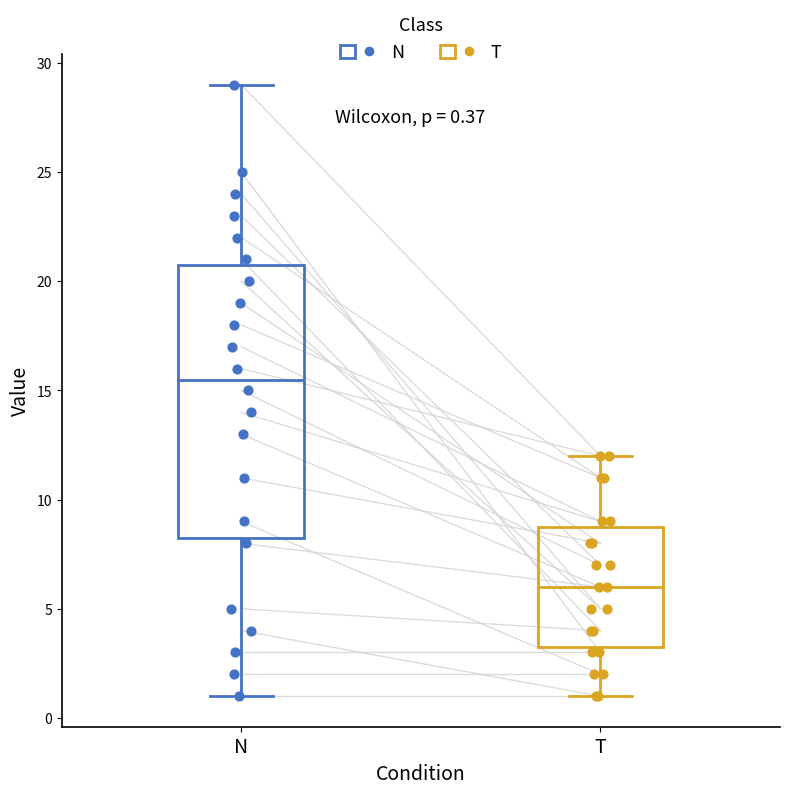

Which box is the tallest, from its lower edge to its upper edge?

N